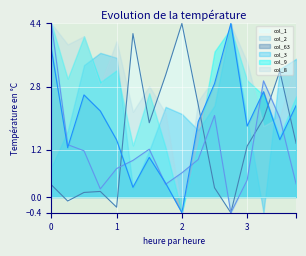

At which label does col_1 reach its peak?

2